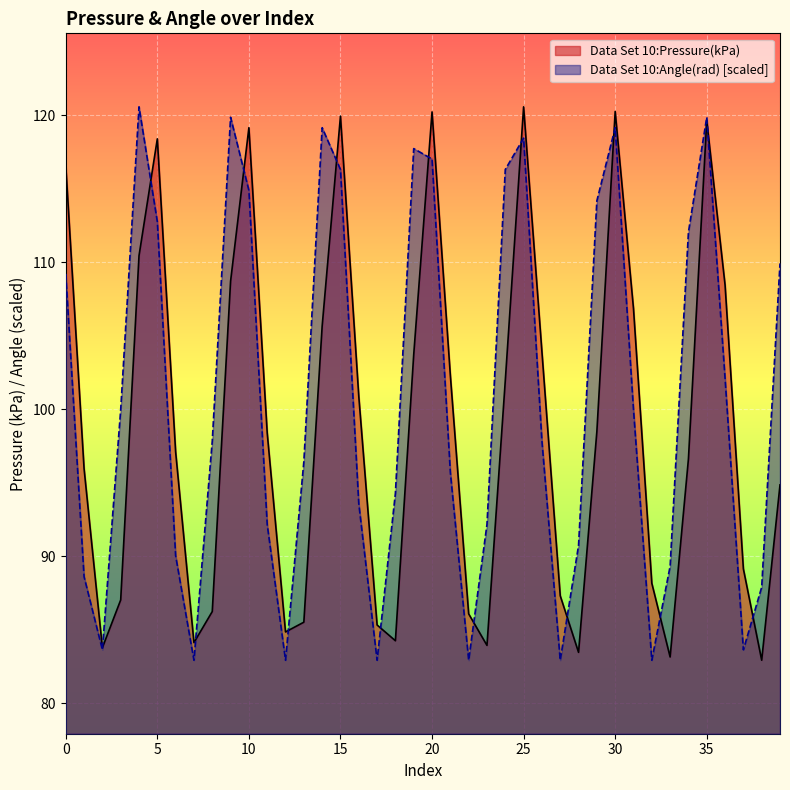

Reading right to left, extract all data points from this chart.

Data Set 10:Pressure(kPa): 39=94.8	38=82.9	37=89.1	36=108.4	35=119.6	34=96.6	33=83.1	32=88.2	31=106.8	30=120.2	29=98.5	28=83.4	27=87.3	26=103.9	25=120.6	24=101.9	23=83.9	22=86.1	21=102.3	20=120.2	19=103.7	18=84.2	17=85.3	16=100.9	15=119.9	14=105.6	13=85.5	12=84.8	11=98.4	10=119.1	9=108.7	8=86.2	7=84.1	6=97.1	5=118.4	4=110.4	3=87.0	2=83.8	1=95.9	0=116.6
Data Set 10:Angle(rad): 39=109.9	38=87.9	37=83.6	36=102.1	35=119.9	34=112.0	33=89.3	32=82.9	31=100.0	30=119.1	29=114.2	28=90.7	27=82.9	26=97.8	25=118.4	24=116.3	23=92.1	22=82.9	21=95.7	20=117.0	19=117.7	18=94.3	17=82.9	16=93.6	15=116.3	14=119.1	13=96.4	12=82.9	11=92.1	10=114.9	9=119.9	8=97.8	7=82.9	6=90.0	5=112.8	4=120.6	3=100.0	2=83.6	1=88.6	0=109.2